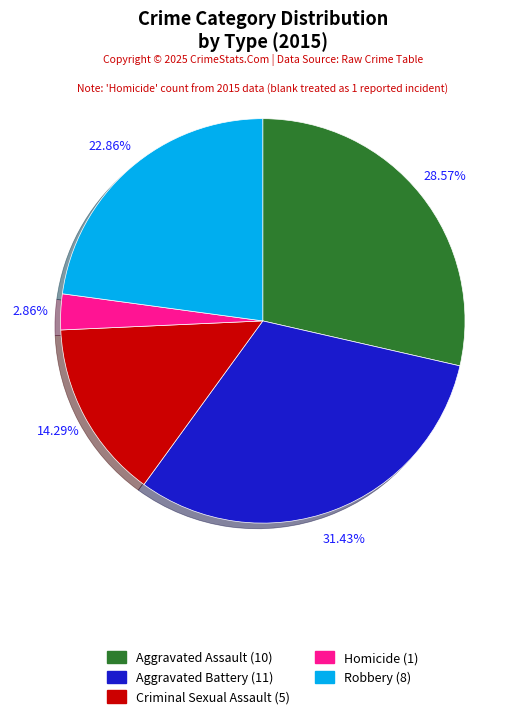

Combined, do Aggravated Battery and Robbery account for over 50%?

Yes